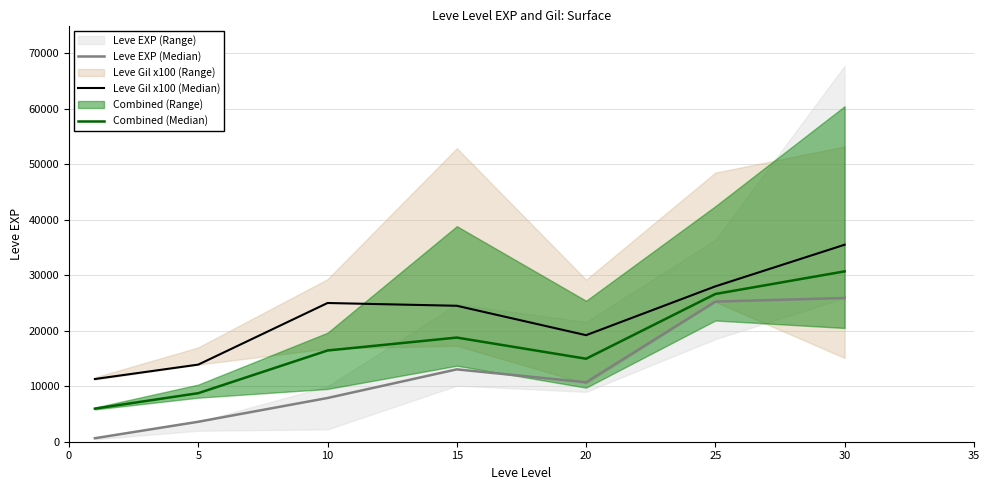

True or false: Leve EXP (Median) and Combined (Median) cross at least once.

False